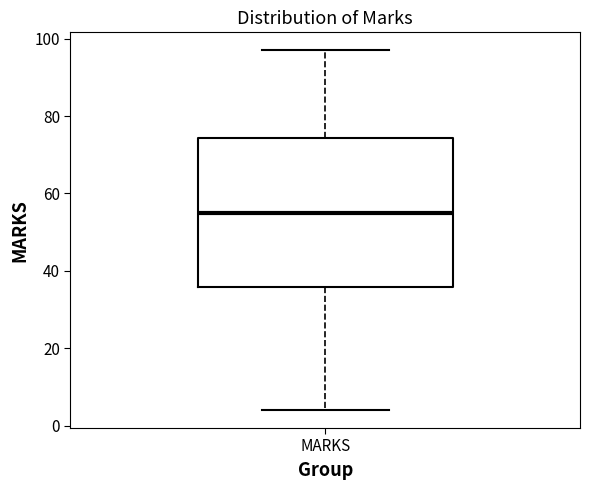

Where does the lower whisker of the box for MARKS end on the y-axis? The values are not printed on the chart, so give them approximately, as read against the axis.

4